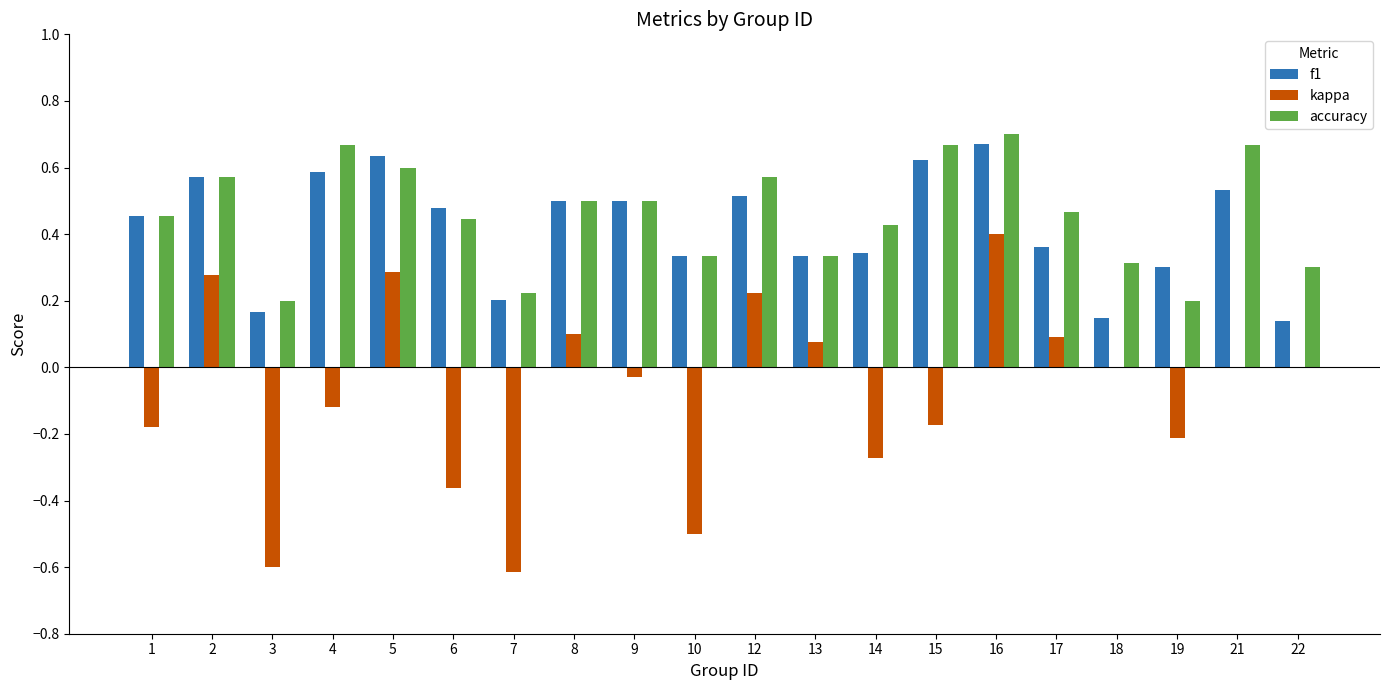

What is the sum of the accuracy values at 4 and 2?

1.2